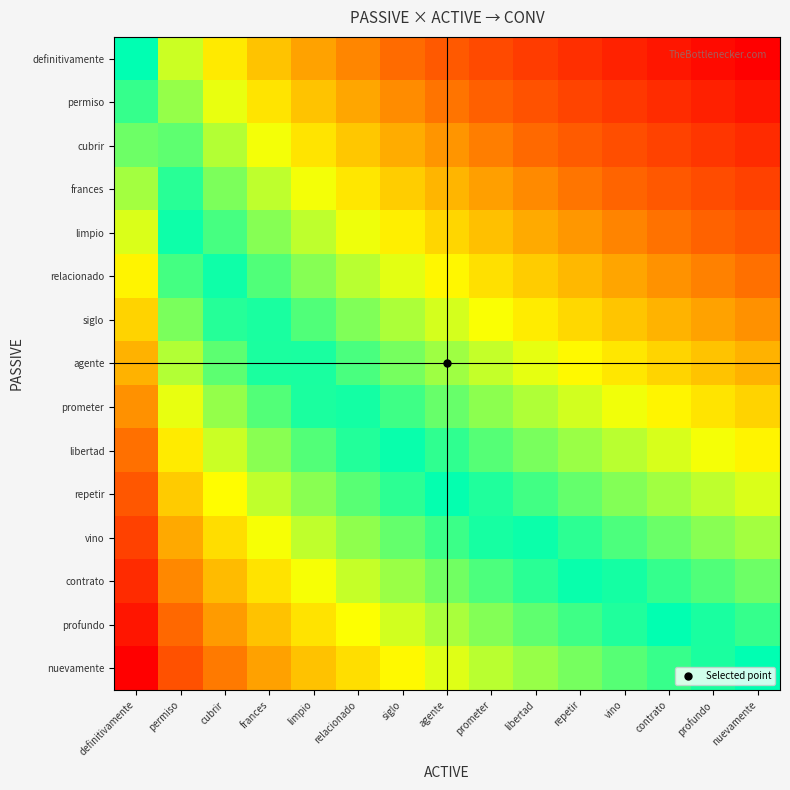

What is the difference between the highest and lowest values at profundo?

0.9